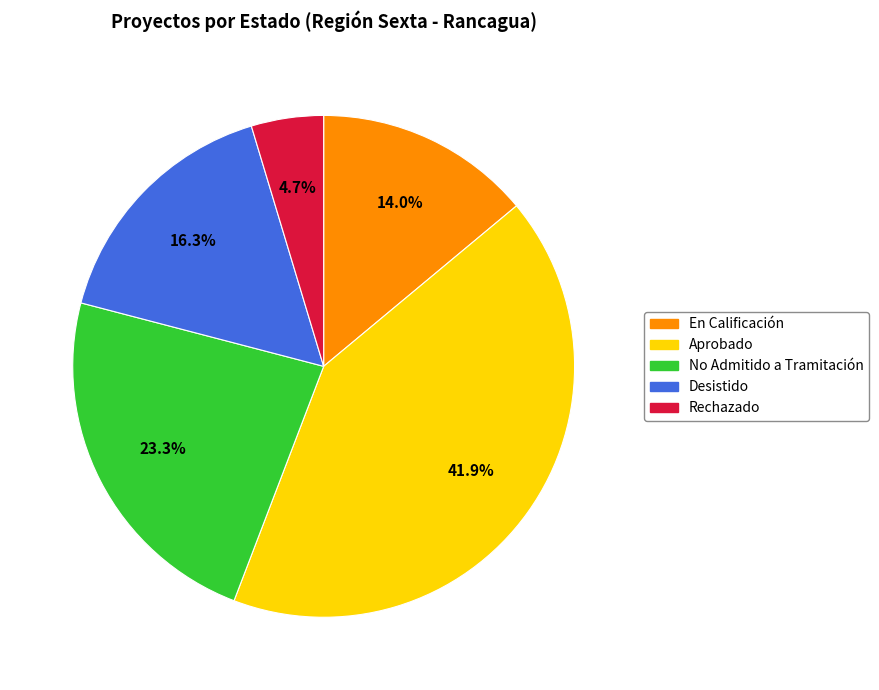

Between Rechazado and En Calificación, which is larger?

En Calificación